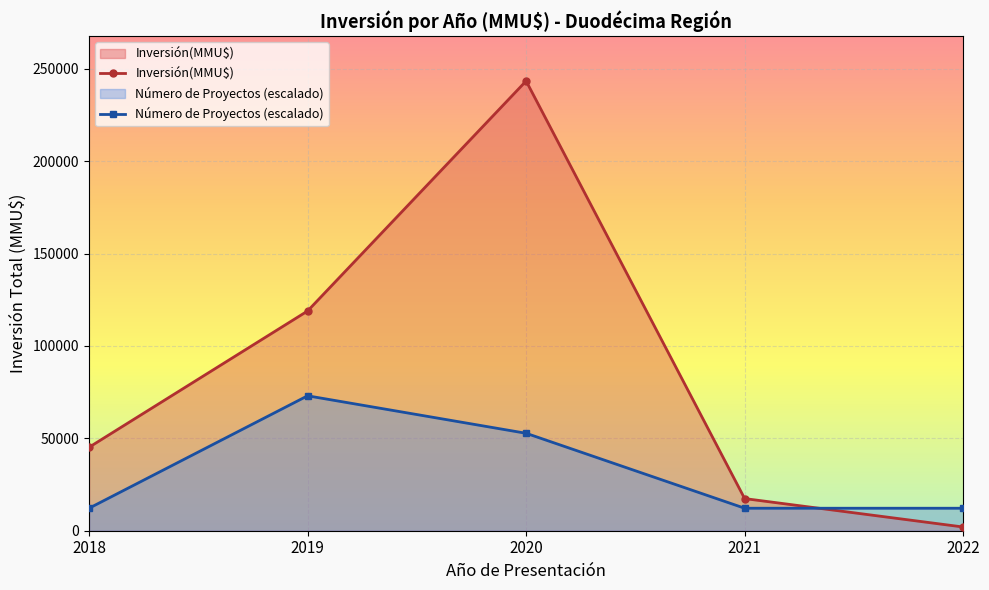

Does the chart display data point markers on the line(s)?

Yes